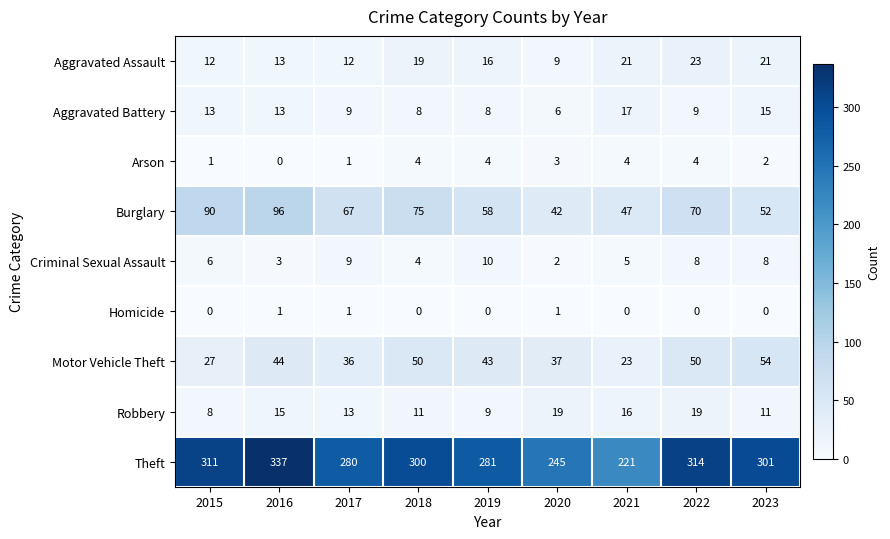

Between 2016 and 2022, which series saw the biggest shift?

Burglary